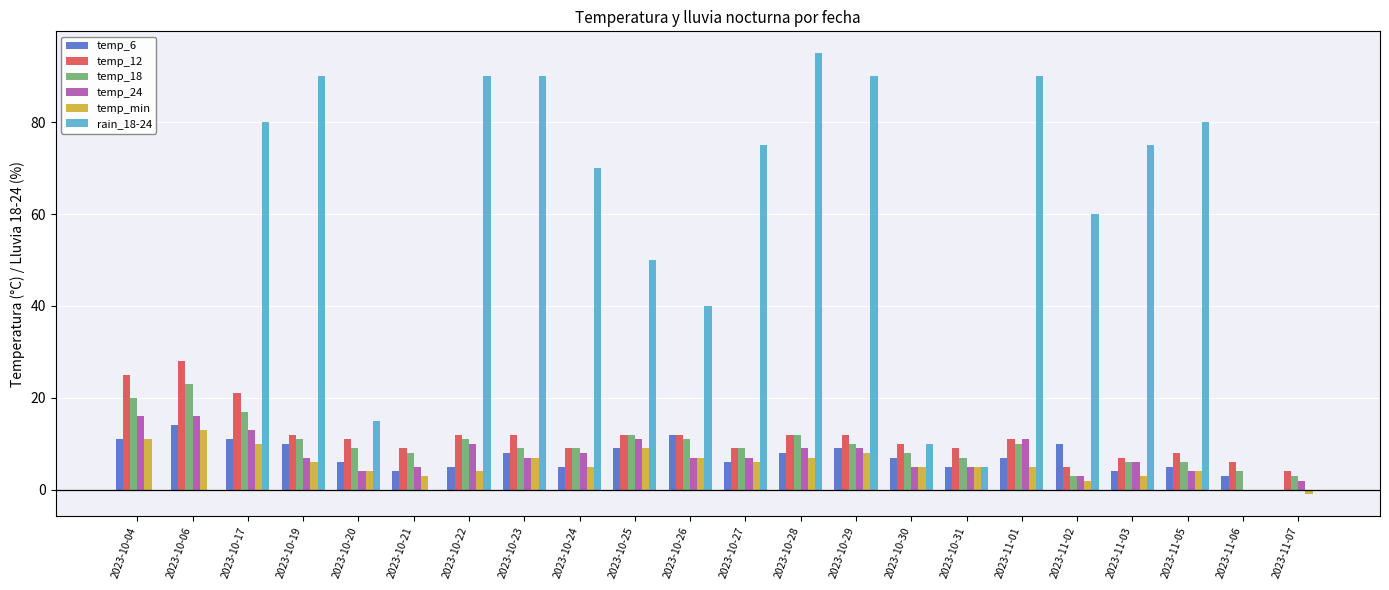

What is the sum of the temp_min values at 2023-10-30 and 2023-10-31?

10